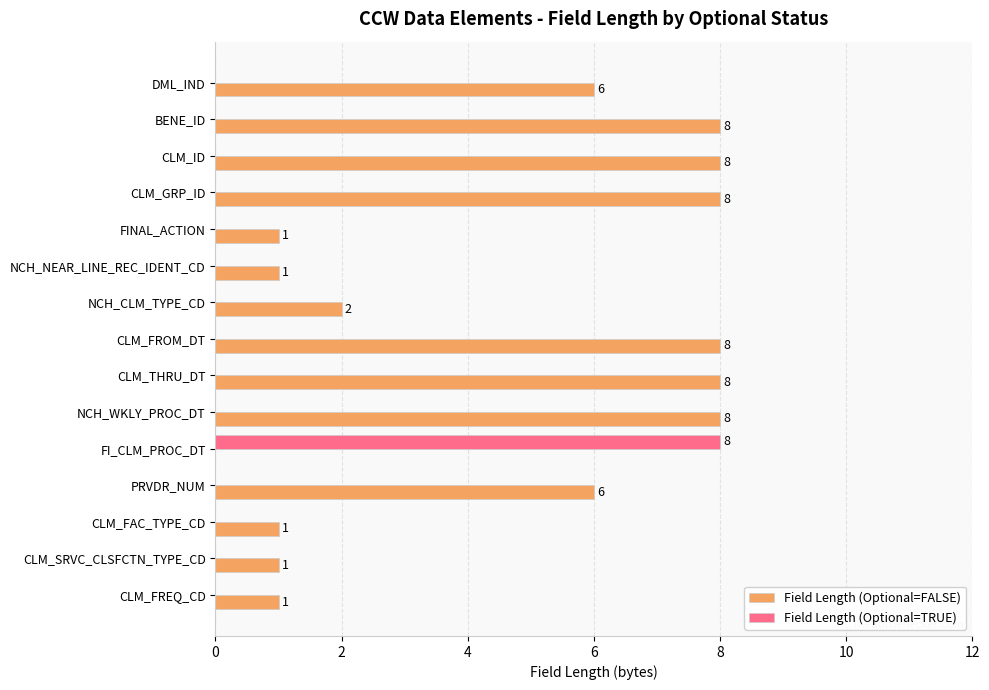

What is the maximum value shown in the chart?

8